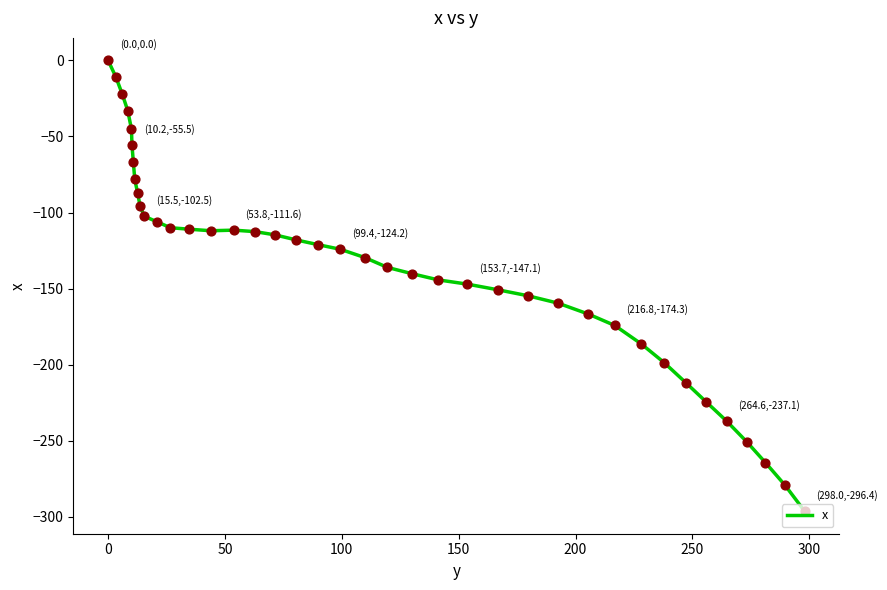

What is the smallest value displayed?

-296.4